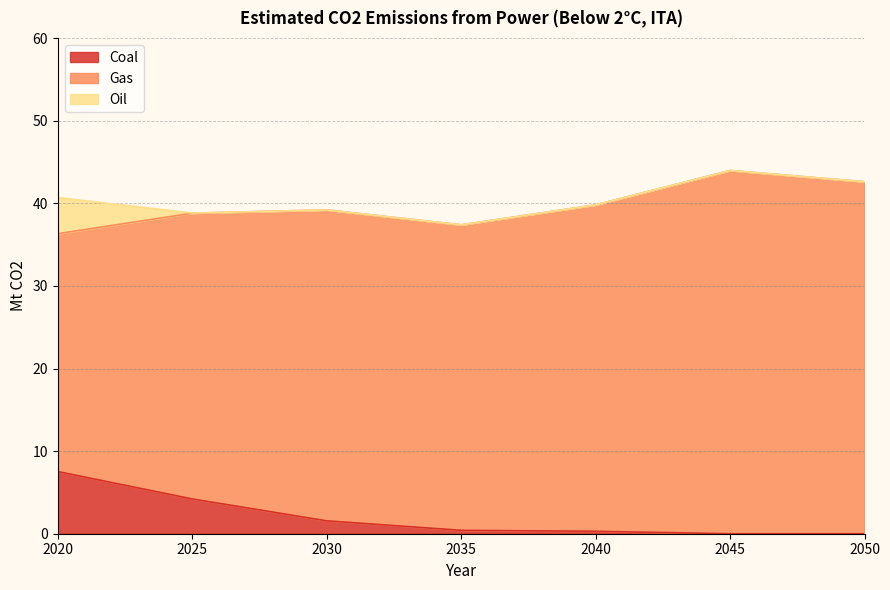

What is the average value of the Coal series?

2.0